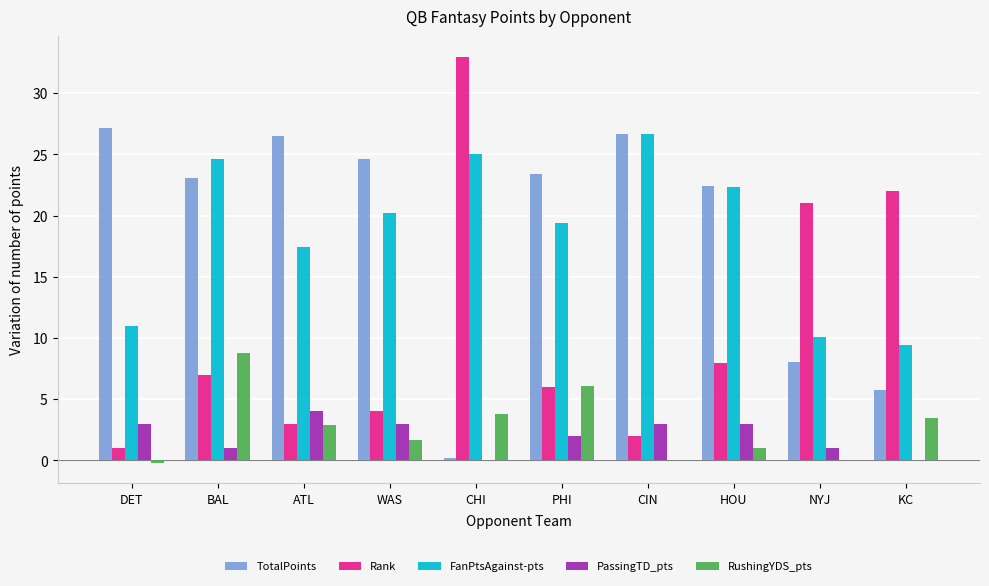

How many distinct data groups are displayed?

5